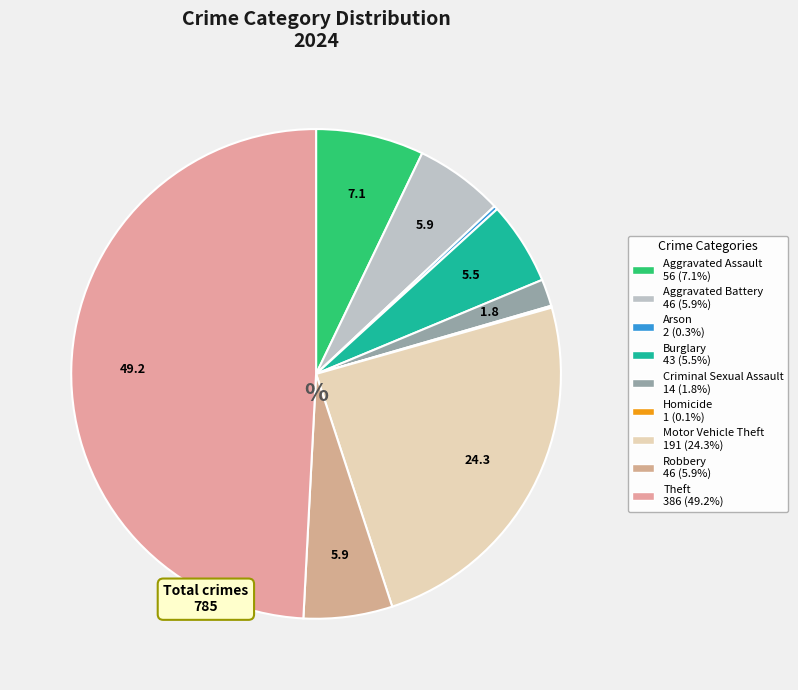

Is there a majority slice in this chart?

No